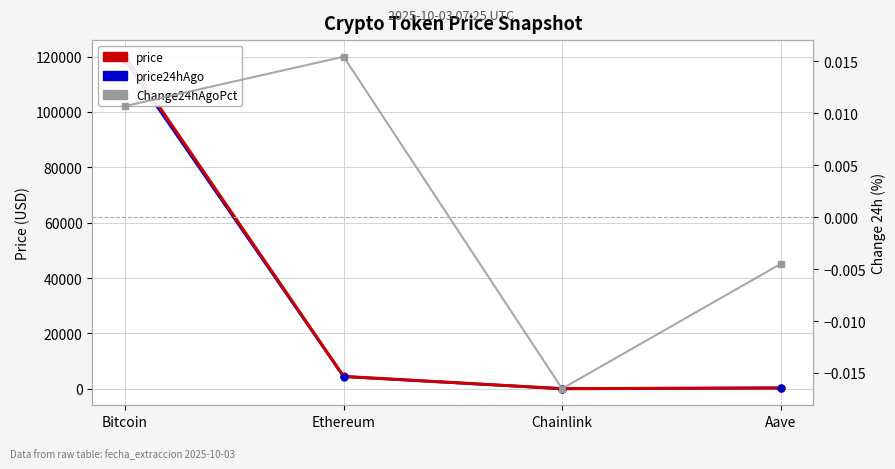

How many negative values does the Change24hAgoPct series have?

2